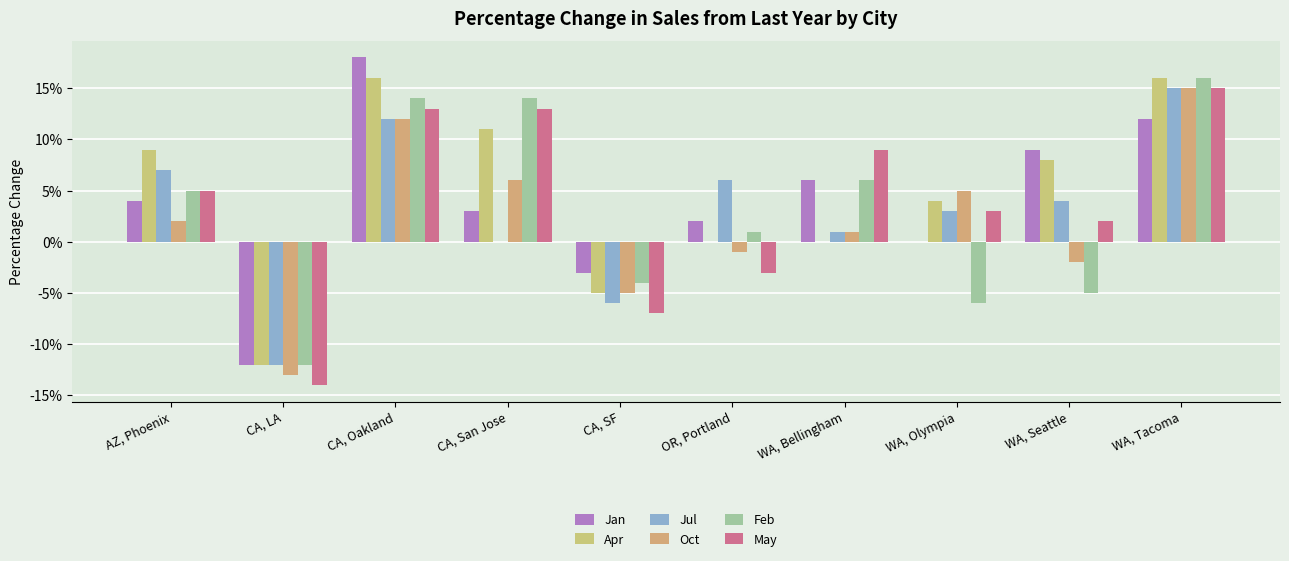

What is the difference between the maximum and minimum values in the May series?

0.3